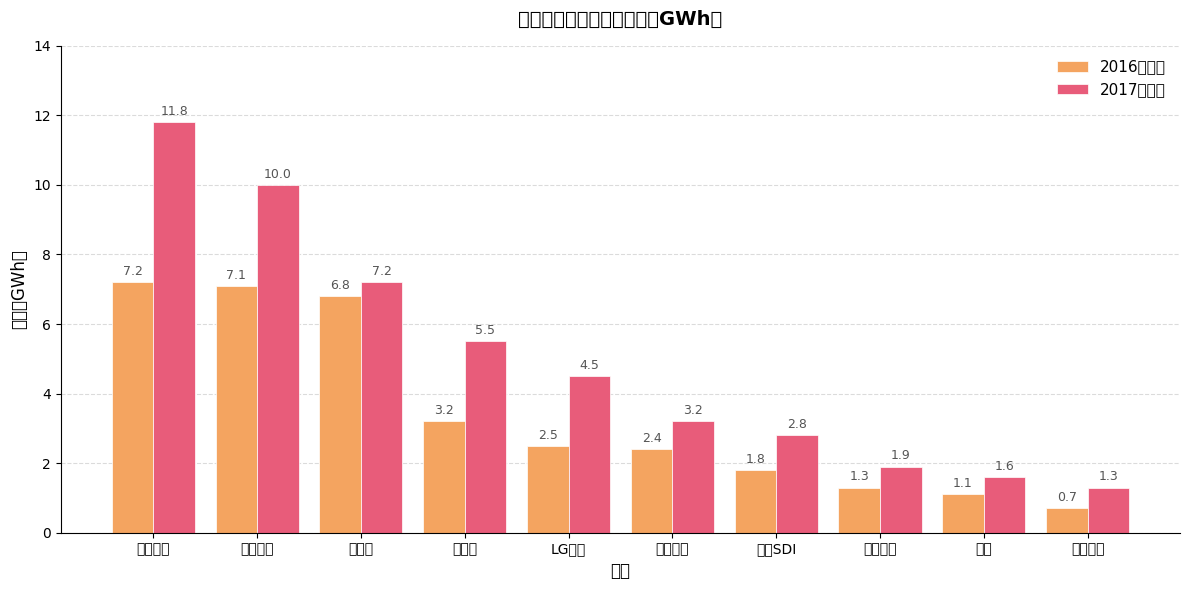

What is the value of the 2016年销量 bar at the 8th from the left?

1.3